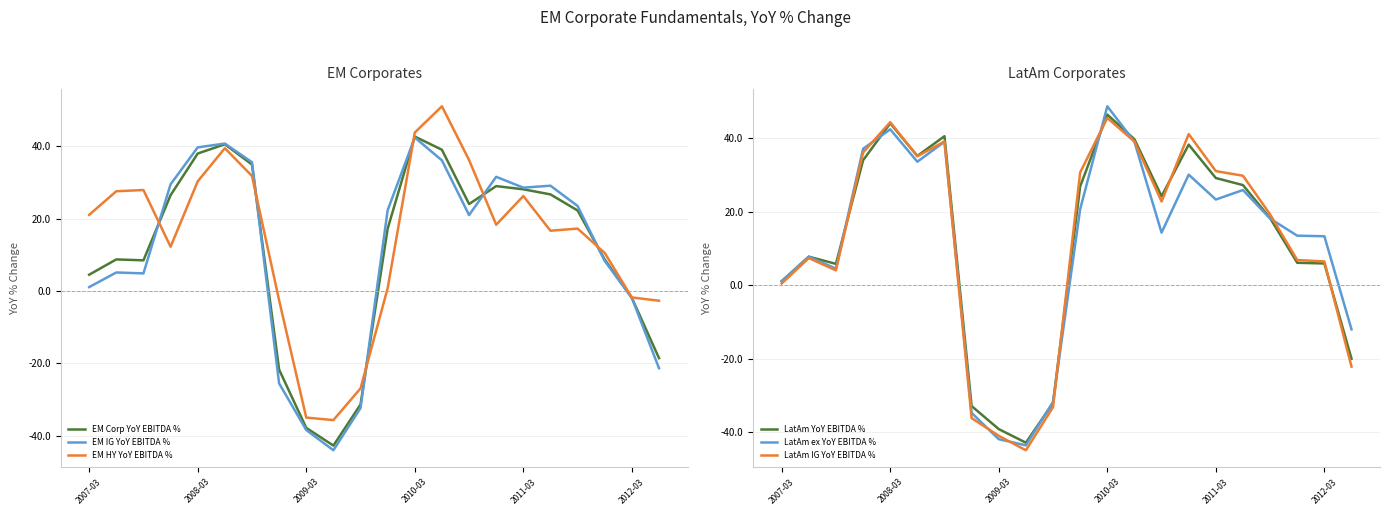

How many interior local peaks does the LatAm IG YoY EBITDA % series have?

5